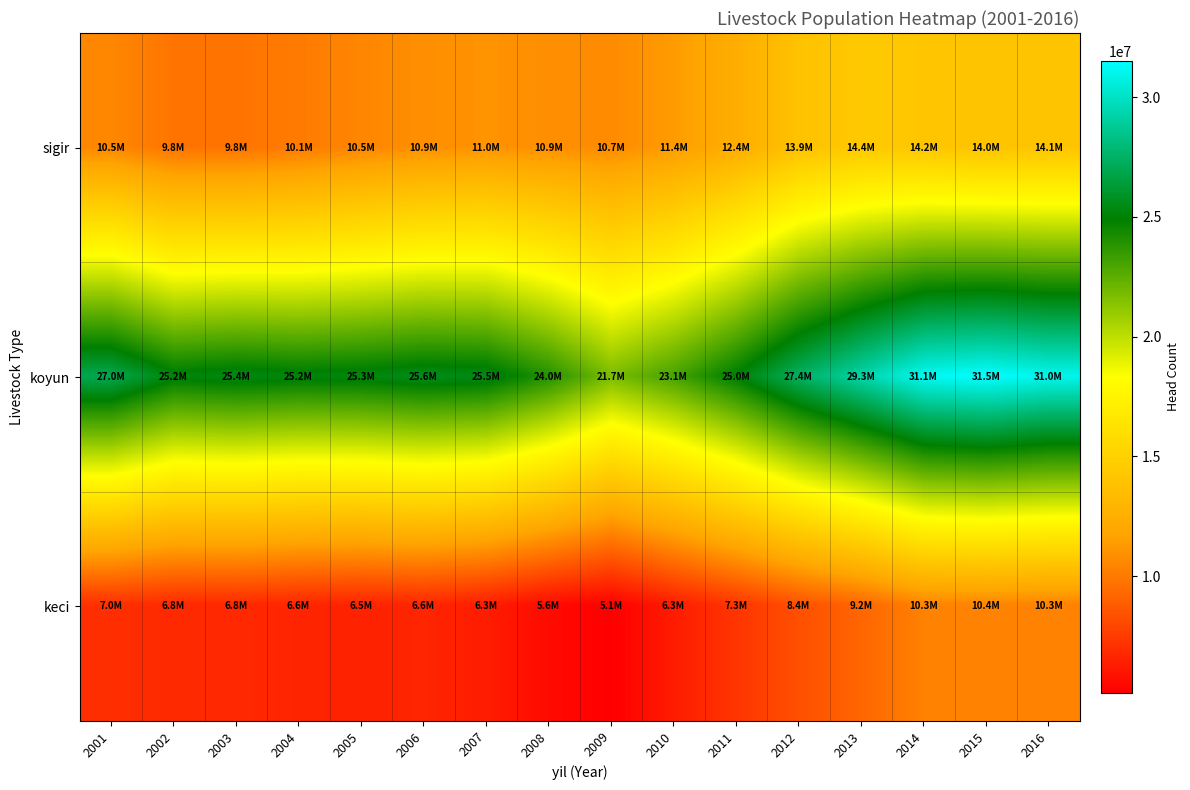

Which series changed the most between 2008 and 2009?

koyun